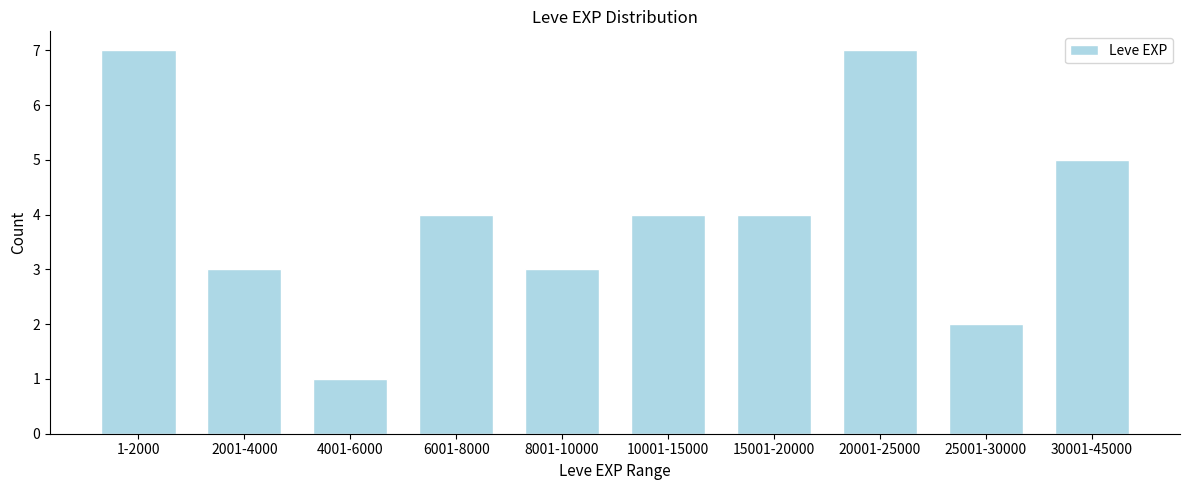

Reading left to right, transcribe all the data shown in this chart.

1-2000=7	2001-4000=3	4001-6000=1	6001-8000=4	8001-10000=3	10001-15000=4	15001-20000=4	20001-25000=7	25001-30000=2	30001-45000=5